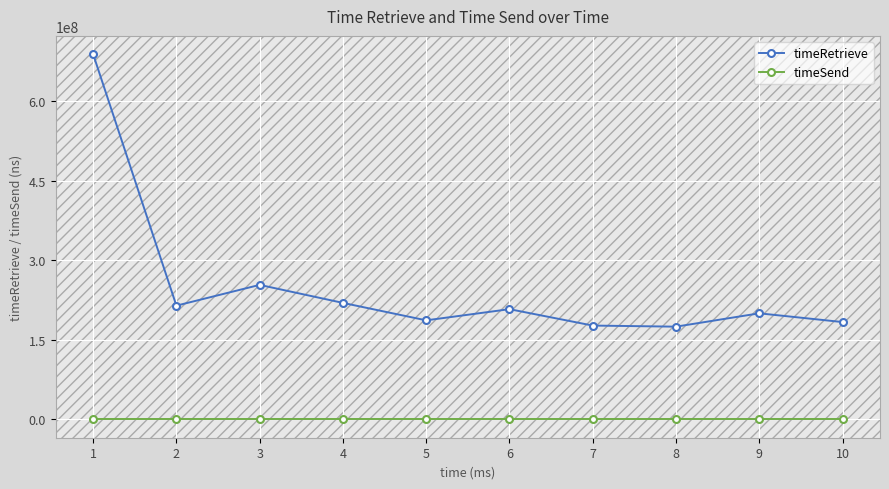

True or false: timeRetrieve and timeSend cross at least once.

False